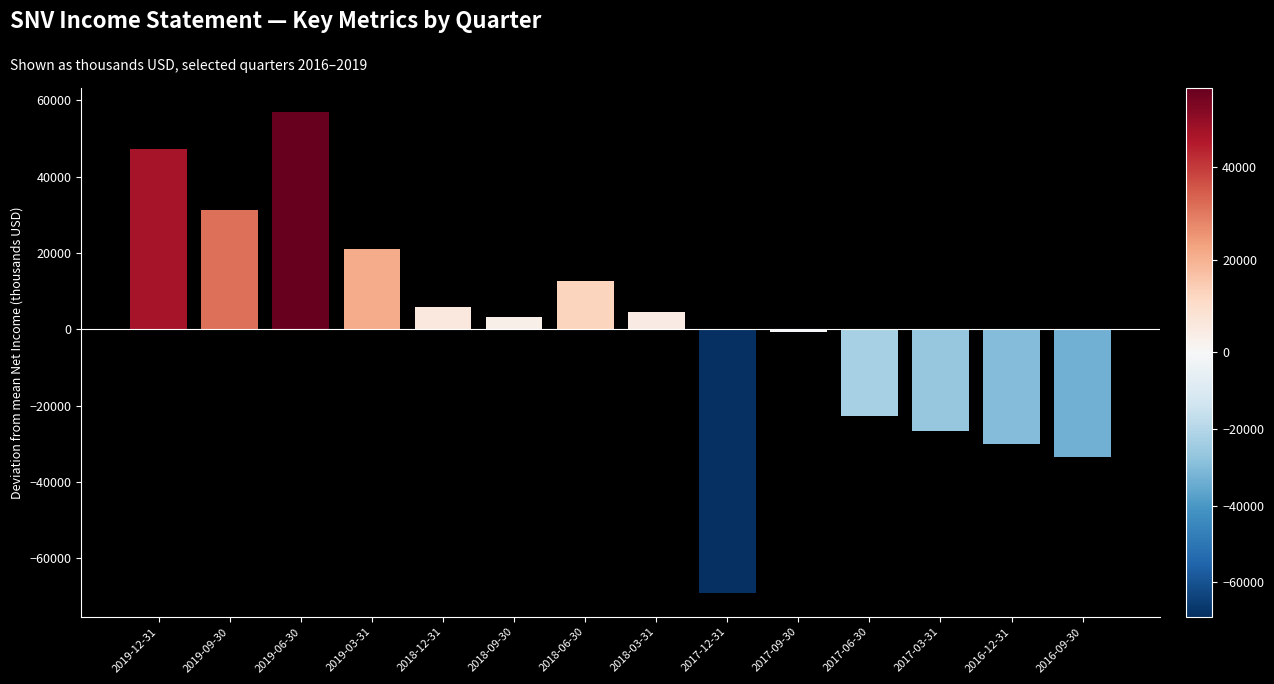

What value does the data have at 2019-06-30?

56928.6